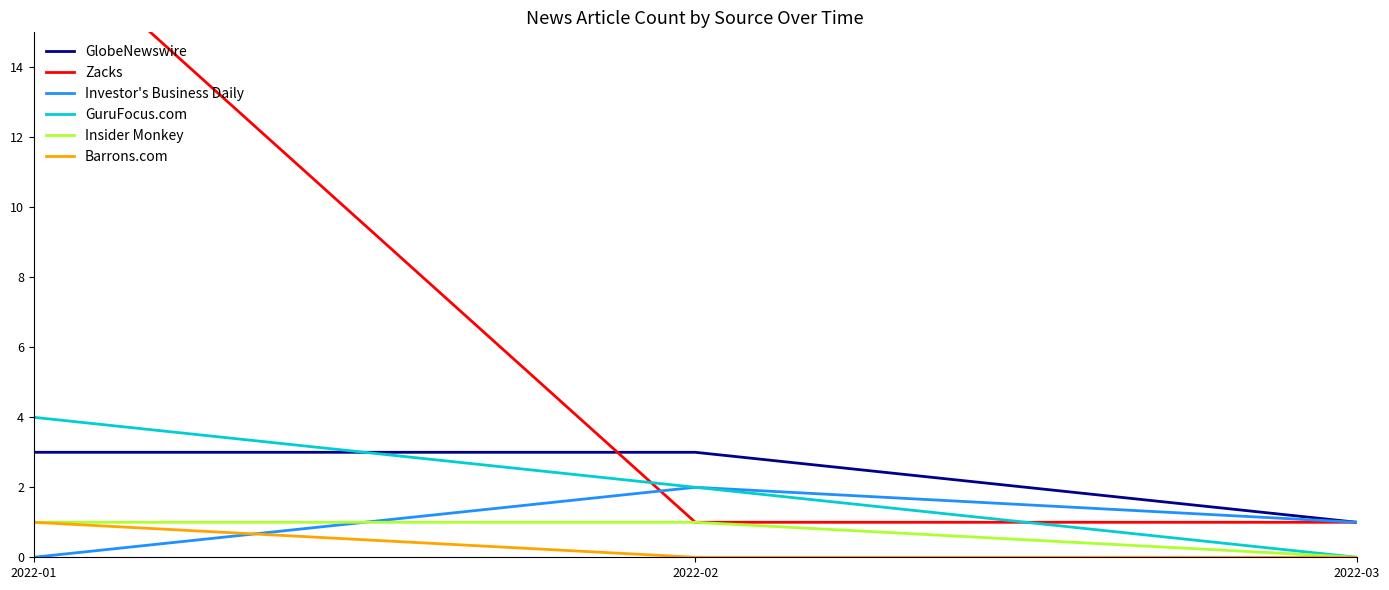

Where does the Investor's Business Daily series first go above 1?

2022-02